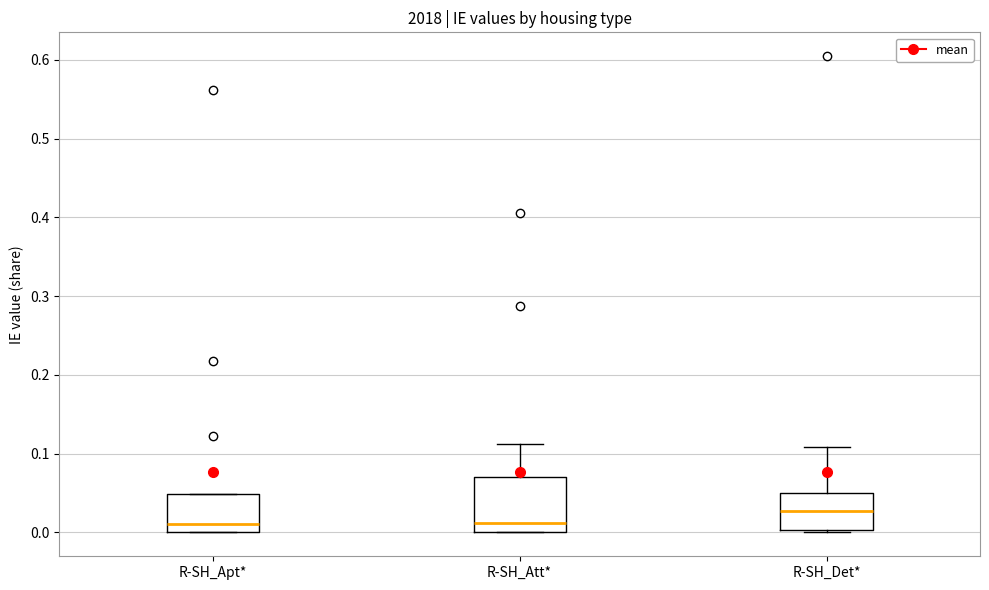

Where does the median line of the box for R-SH_Apt* sit on the y-axis? The values are not printed on the chart, so give them approximately, as read against the axis.

0.01